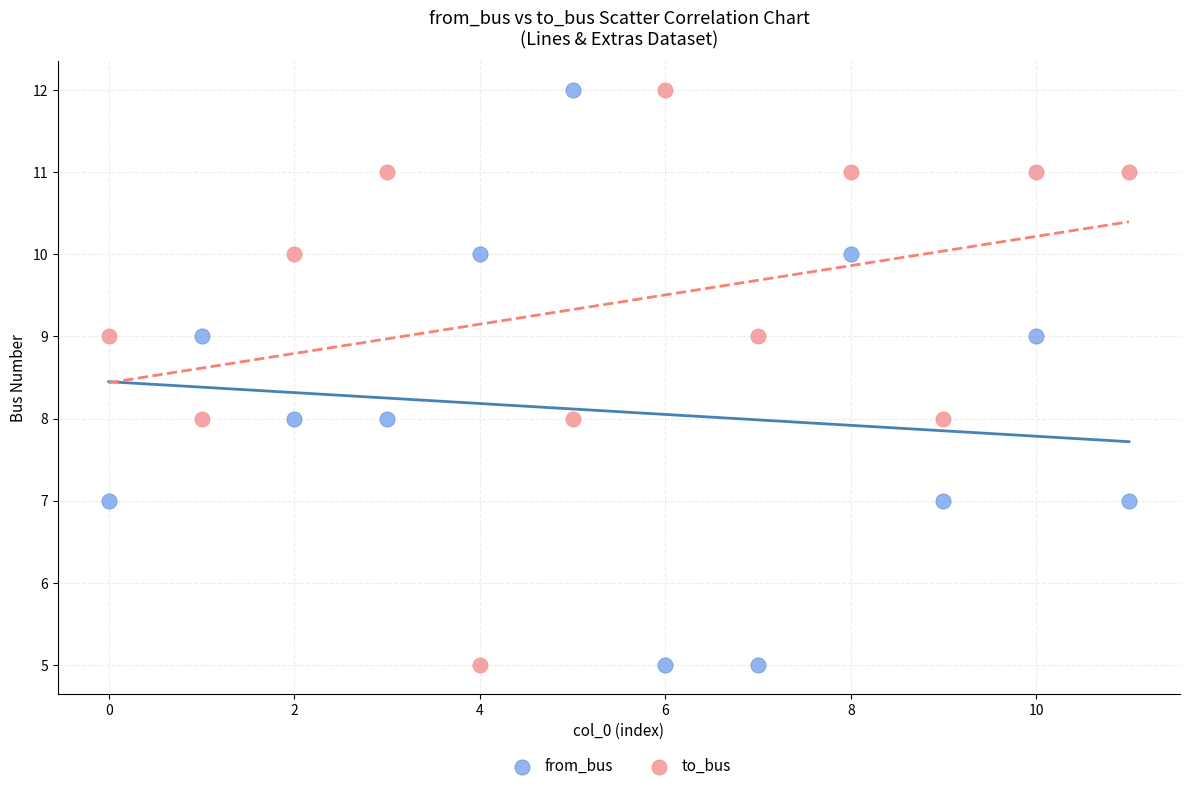

Across all data points, what is the range of Y values (max minus min)?

7